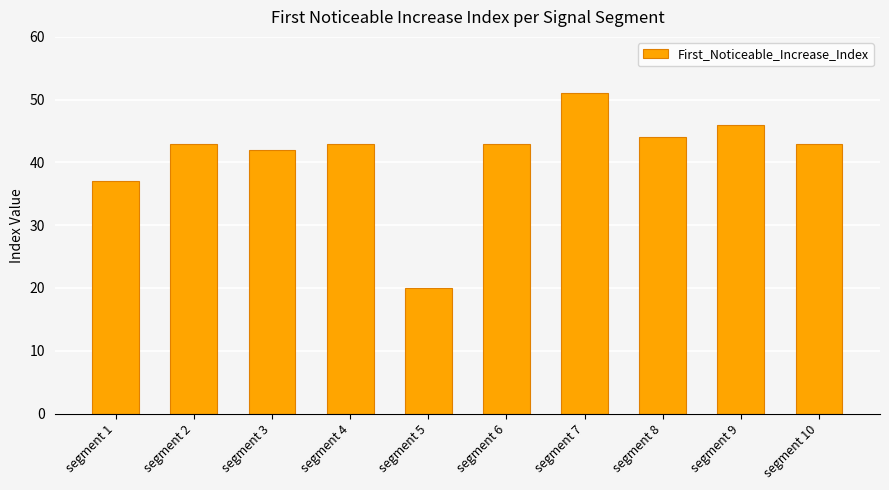

The chart shows a value of 20 at segment 5. True or false?

True